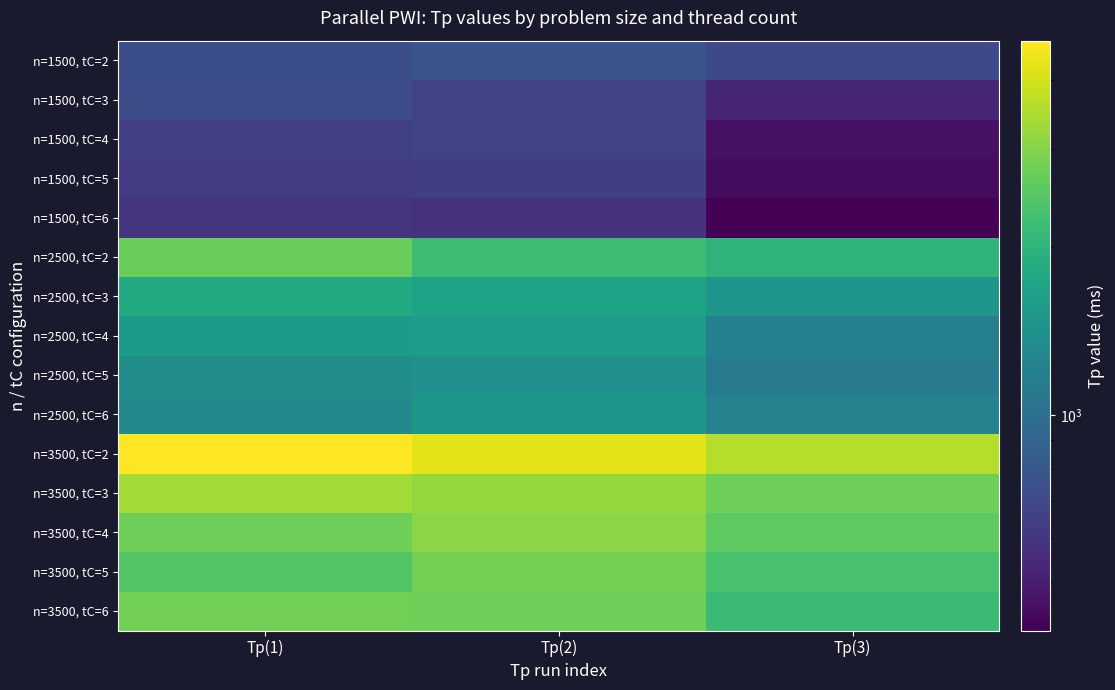

How many distinct data groups are displayed?

15